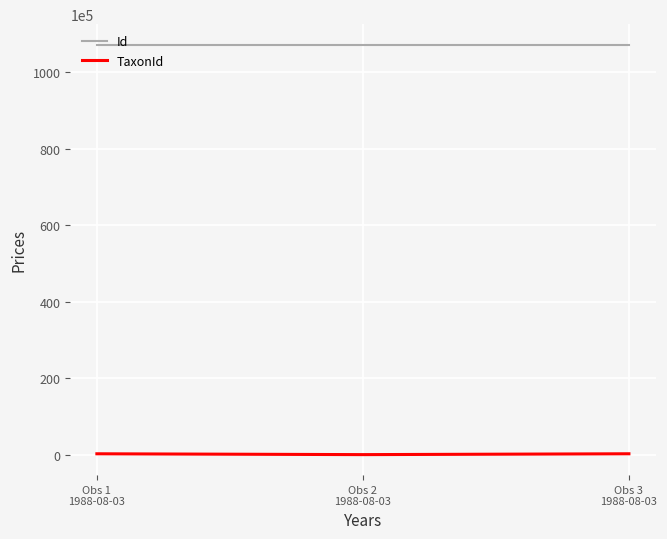

At which label is Id closest to 107259663?

Obs 1
1988-08-03